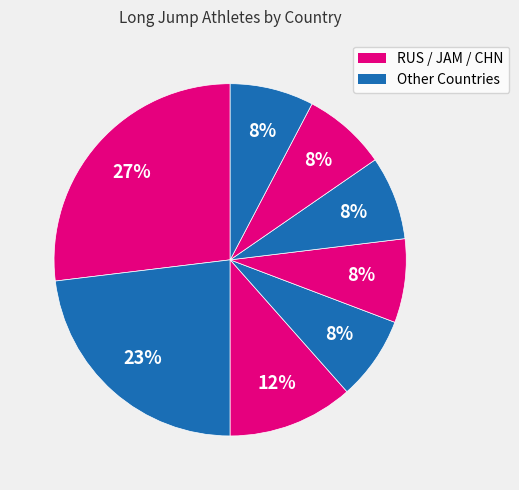

Count the number of slices in the pie.

8